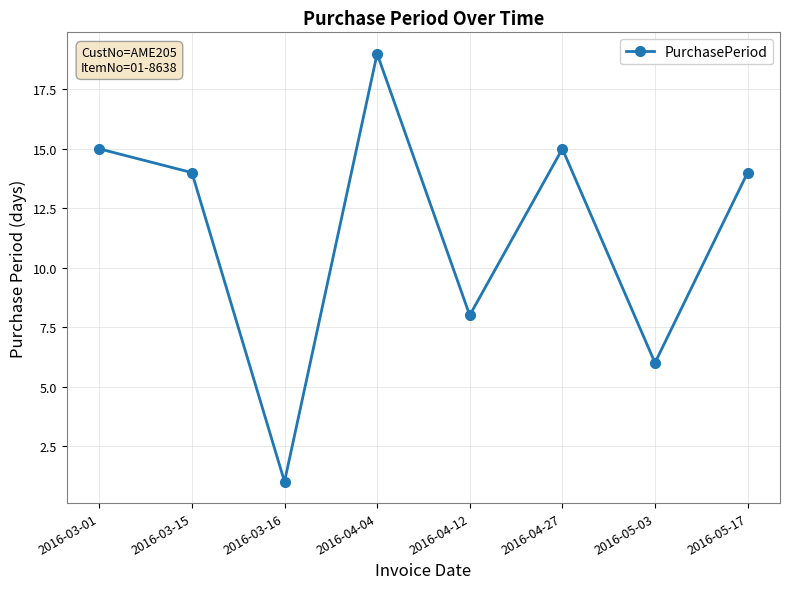

Where does the data first go above 14?

2016-03-01